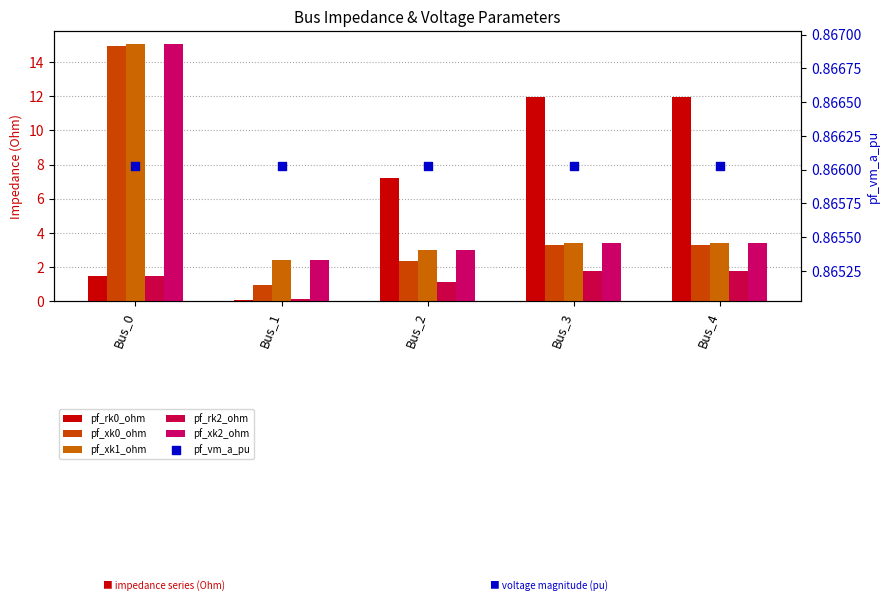

Which series reaches the minimum Y coordinate?

pf_rk0_ohm